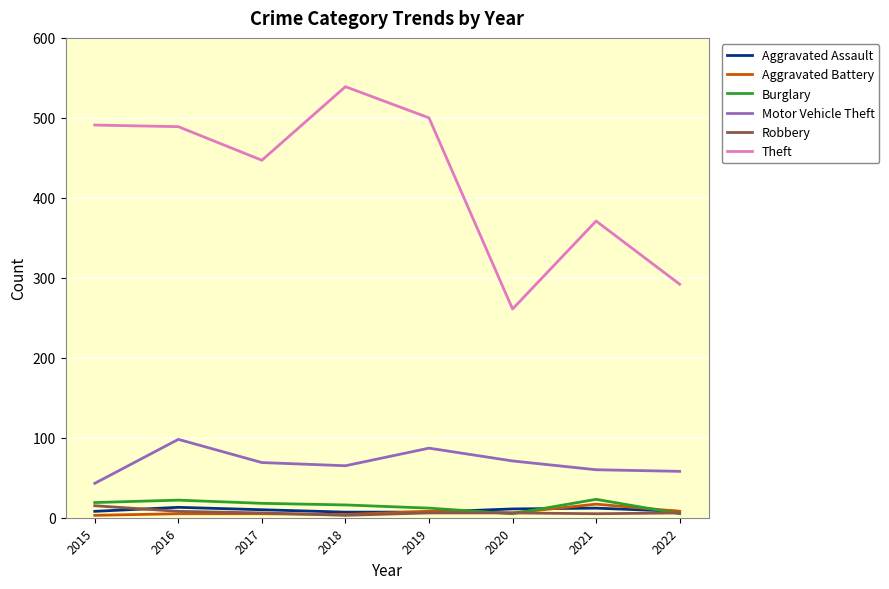

What is the lowest value of the Aggravated Battery series?

3